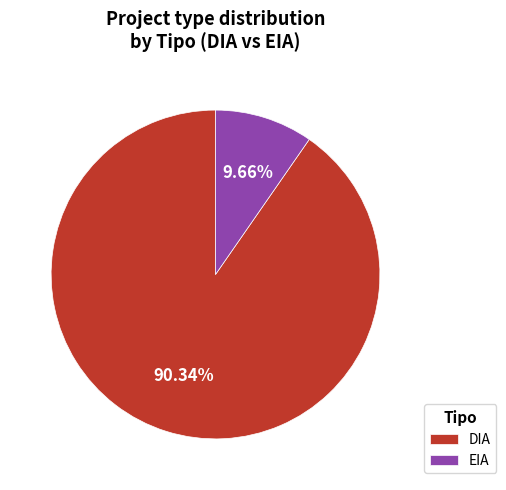

Which slice is the largest?

DIA